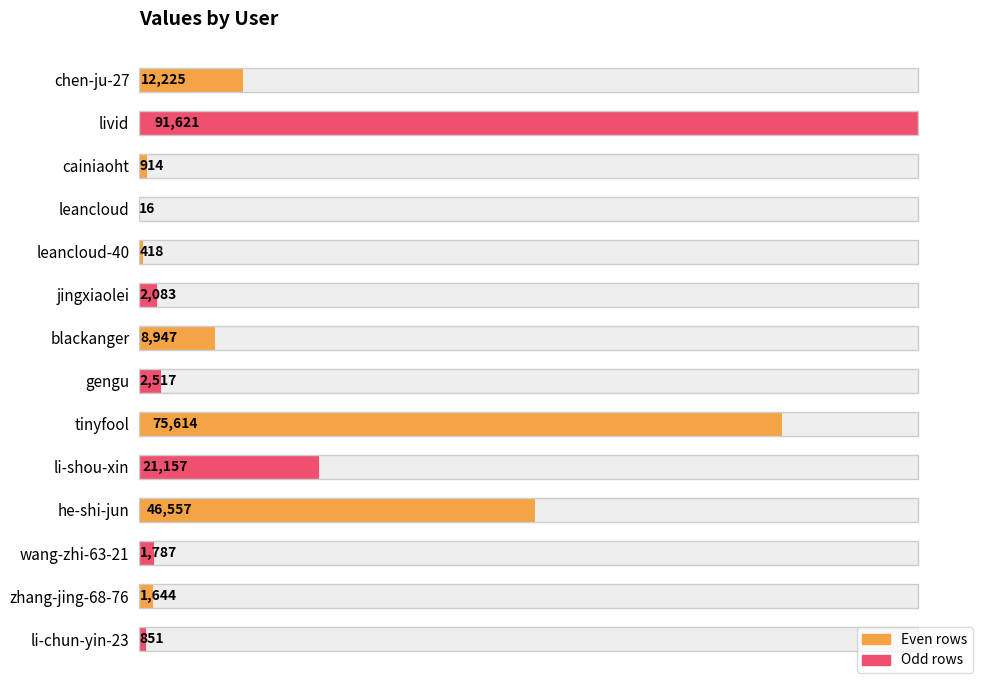

What is the change in value from cainiaoht to wang-zhi-63-21?

+873